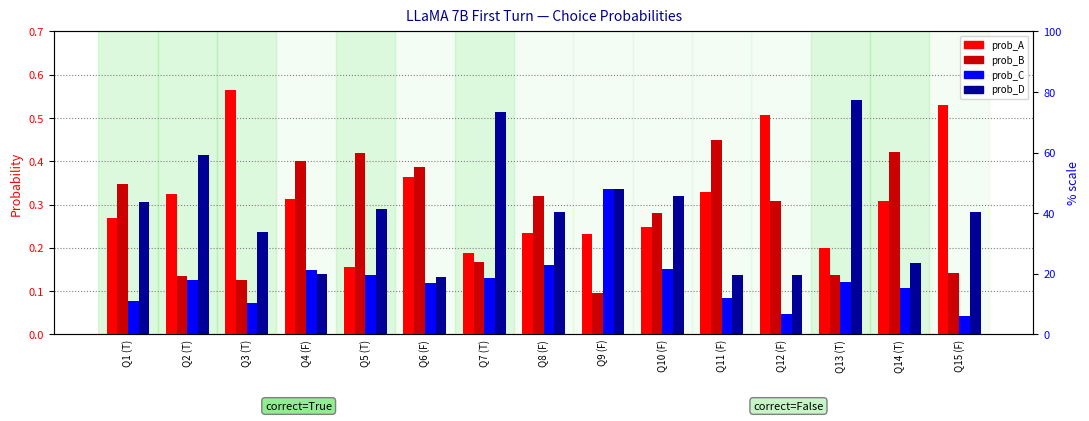

List the labels in order of prob_A value, smallest first.

Q5 (T), Q7 (T), Q13 (T), Q9 (F), Q8 (F), Q10 (F), Q1 (T), Q14 (T), Q4 (F), Q2 (T), Q11 (F), Q6 (F), Q12 (F), Q15 (F), Q3 (T)